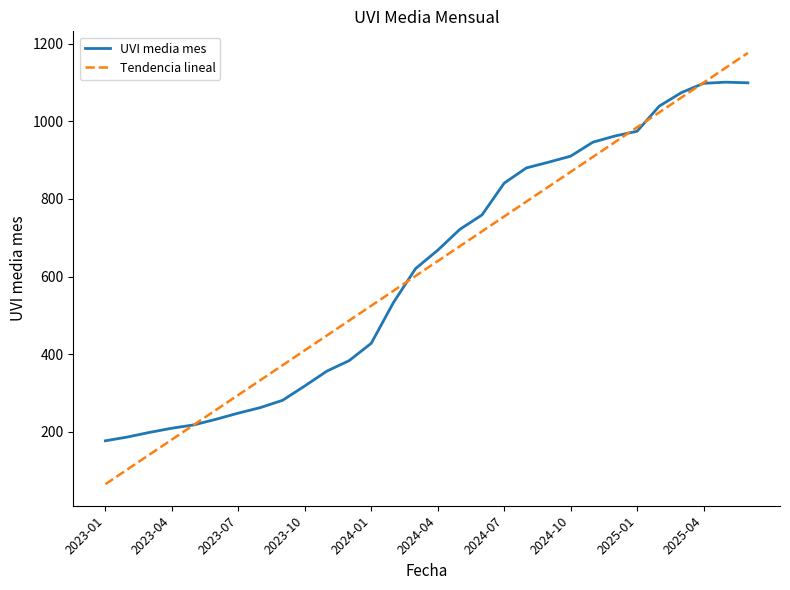

What is the highest value of the Tendencia lineal series?

1175.9